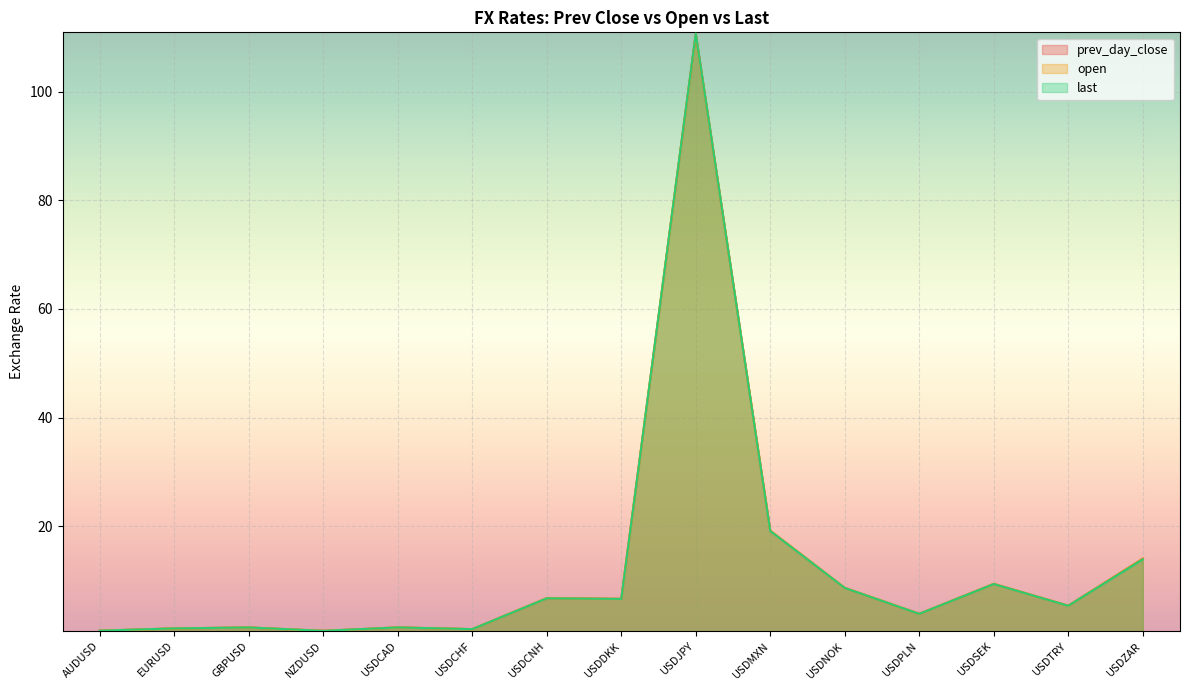

At which label is open closest to 55?

USDMXN